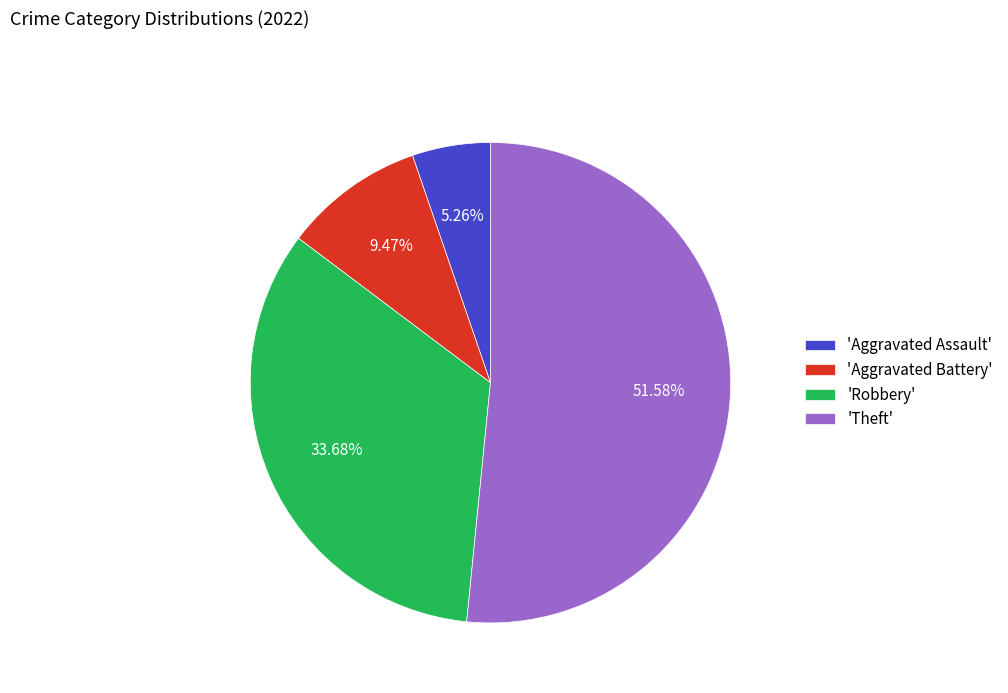

Count the number of slices in the pie.

4